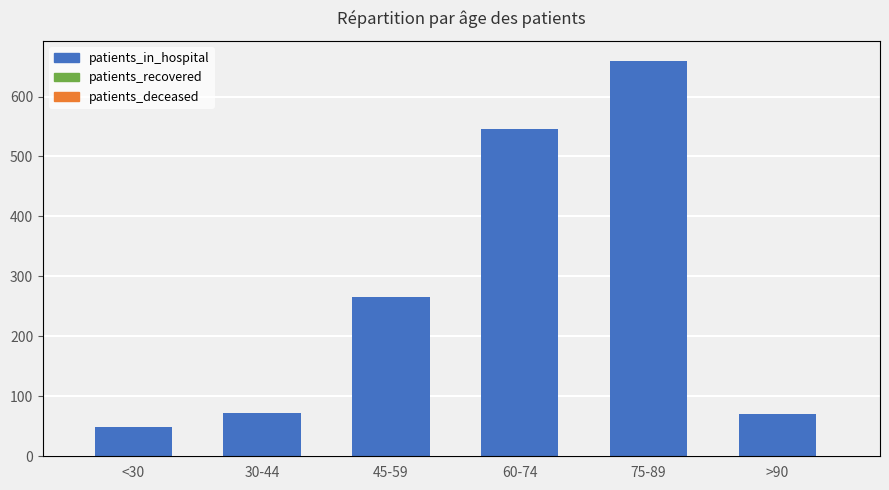

What position from the right is 45-59?

4